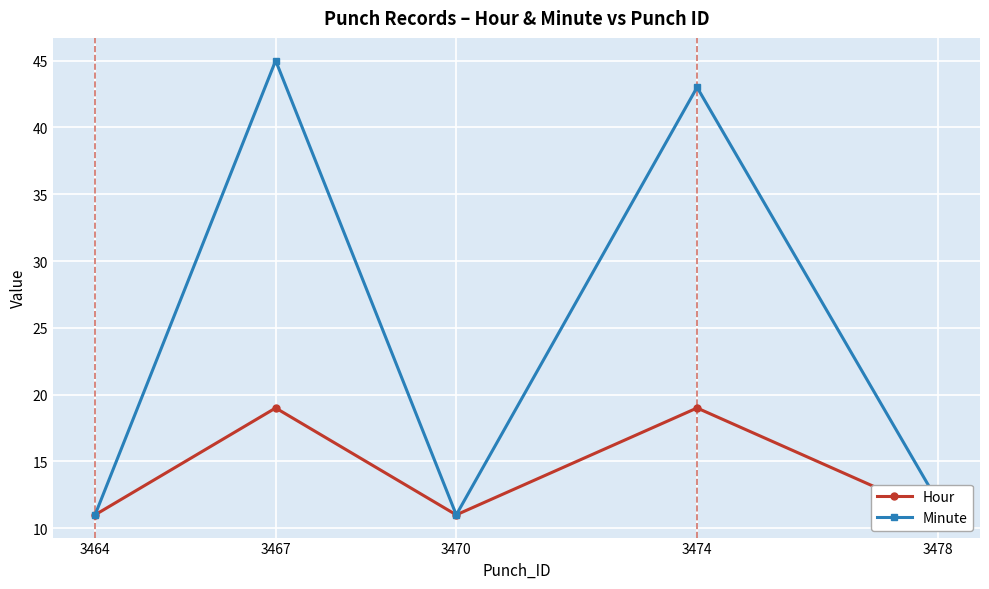

What value does the Hour series have at 3474?

19